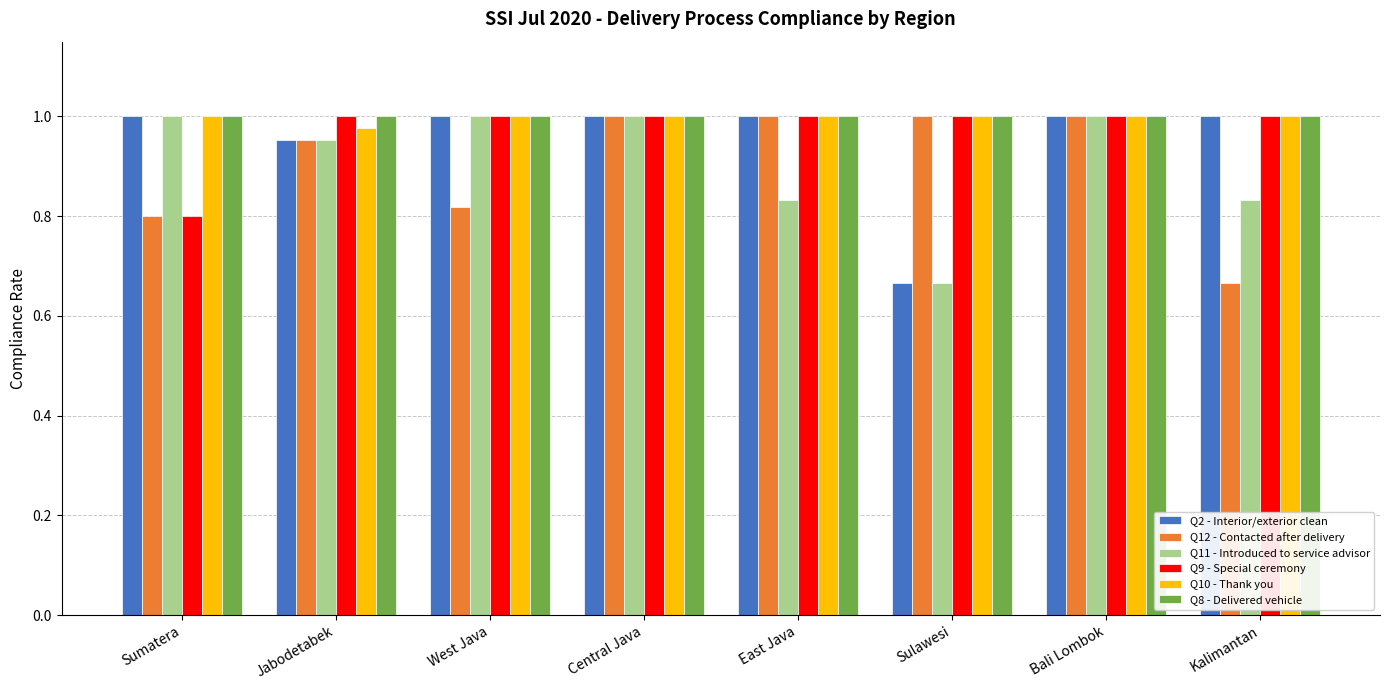

What is the total value across all series at Jabodetabek?

5.8